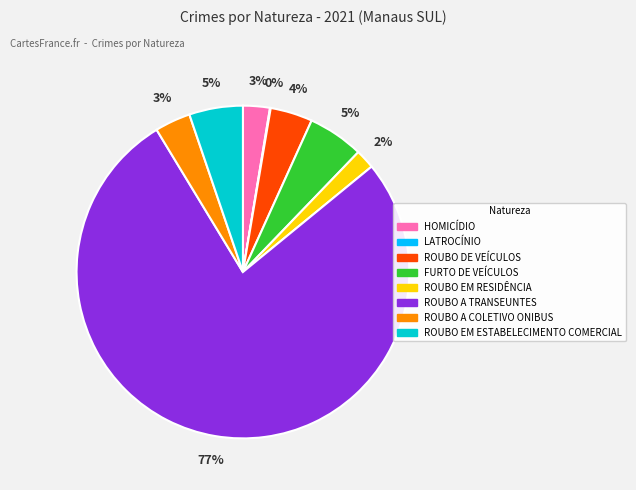

Which has a higher value, FURTO DE VEÍCULOS or ROUBO EM RESIDÊNCIA?

FURTO DE VEÍCULOS